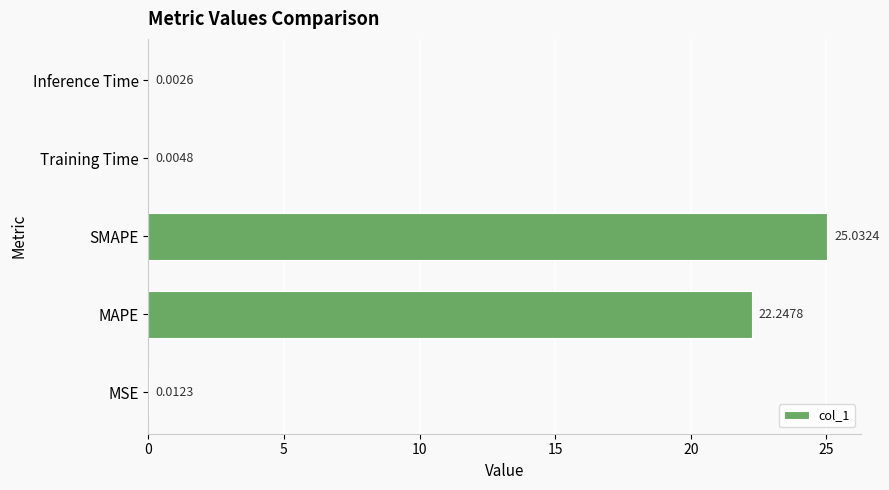

Count the number of data series in this chart.

1